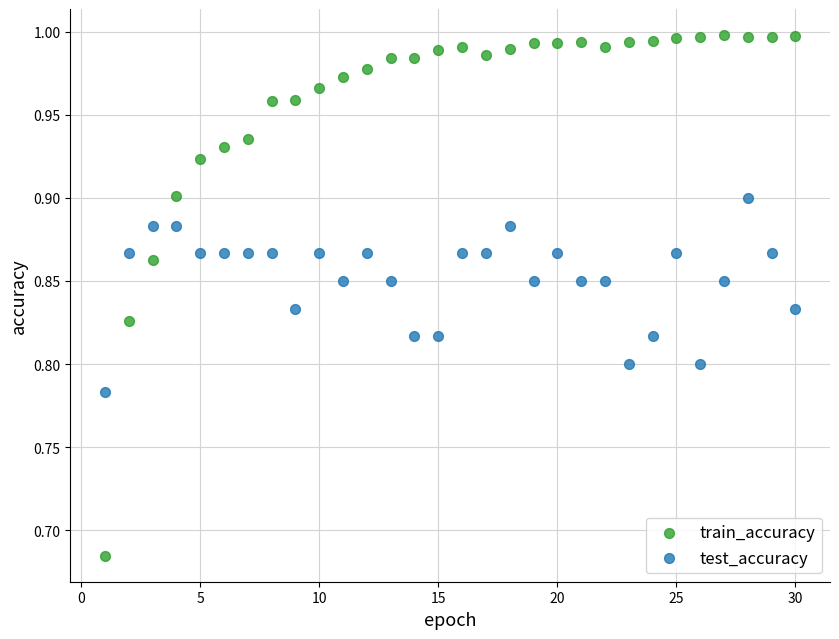

Which series contains the highest Y value?

train_accuracy